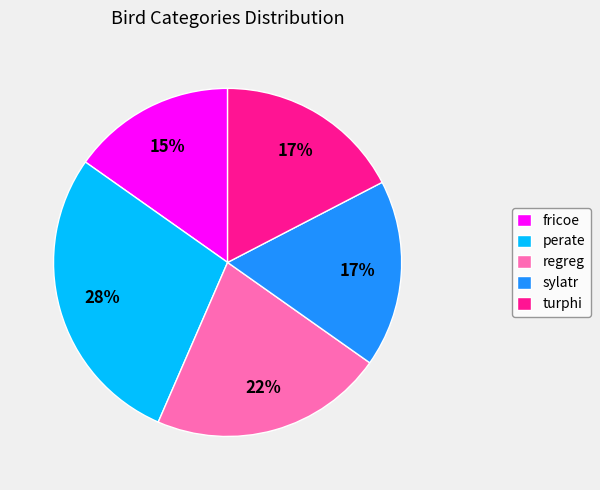

To the nearest percent, what is the average slice percentage?

20%